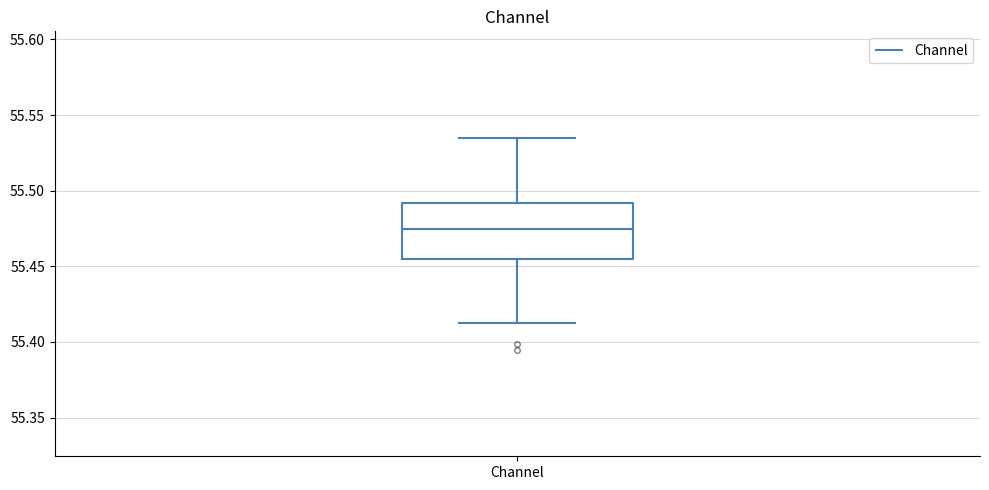

Read this box plot against the y-axis: the position of the median line, the range covered by the box, and the ends of both whiskers. The values are not printed on the chart, so give them approximately, as read against the axis.

median 55.475, box 55.455 to 55.490, whiskers 55.415 to 55.535